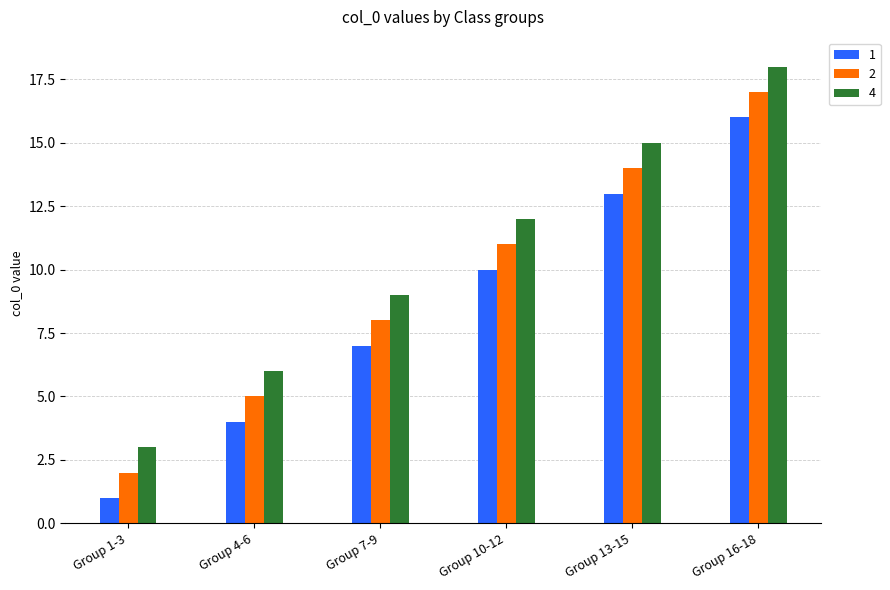

Is the value of 1 at Group 16-18 greater than the value of 2 at Group 1-3?

Yes